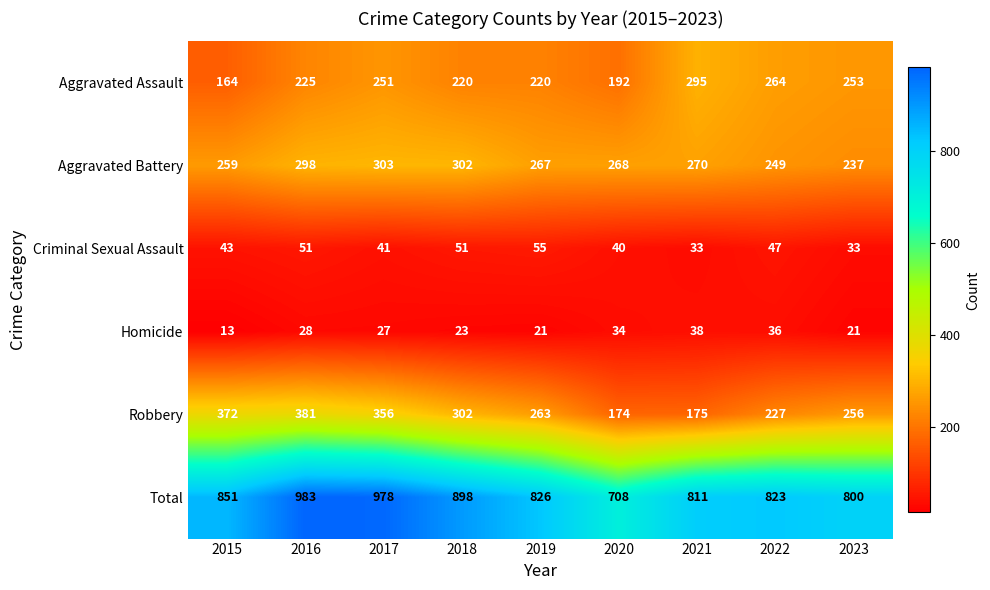

The value of Total at 2015 is 447. True or false?

False